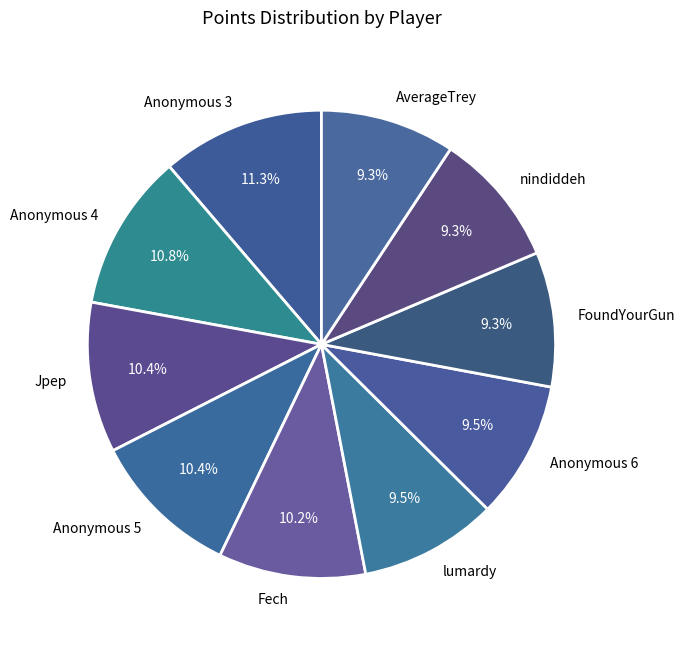

Does Anonymous 3 represent more than half of the total?

No